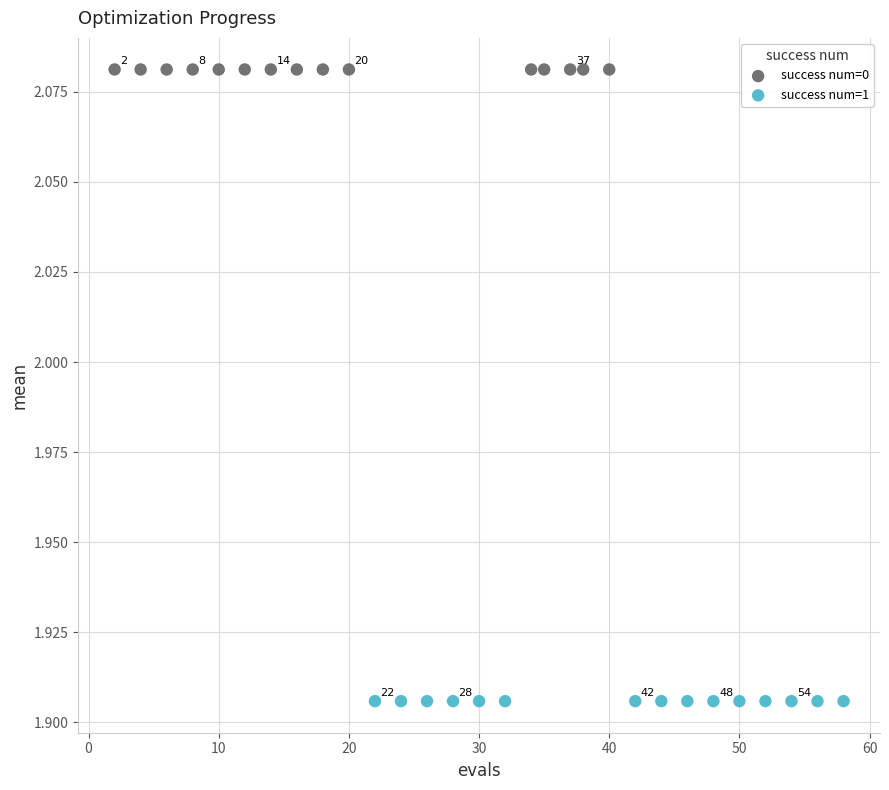

Which series reaches the minimum Y coordinate?

success num=1